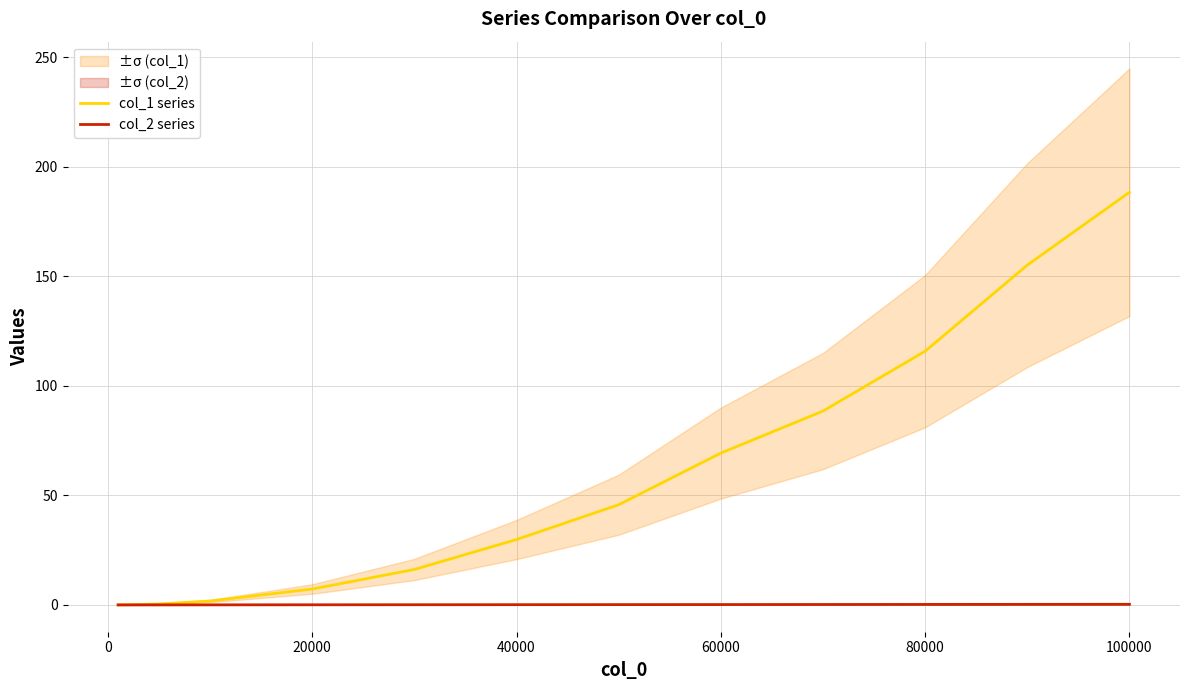

What is the highest value of the col_1 series series?

188.4